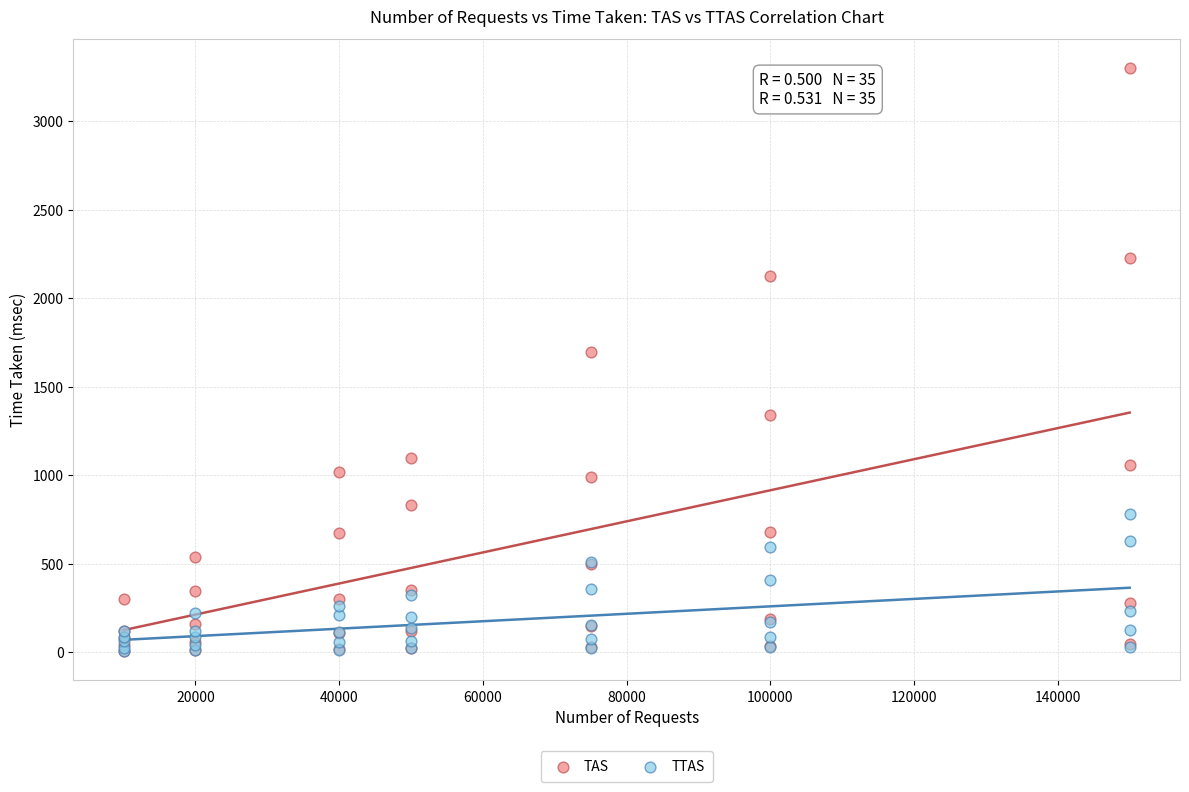

What are all the series names shown in the legend?

TAS, TTAS